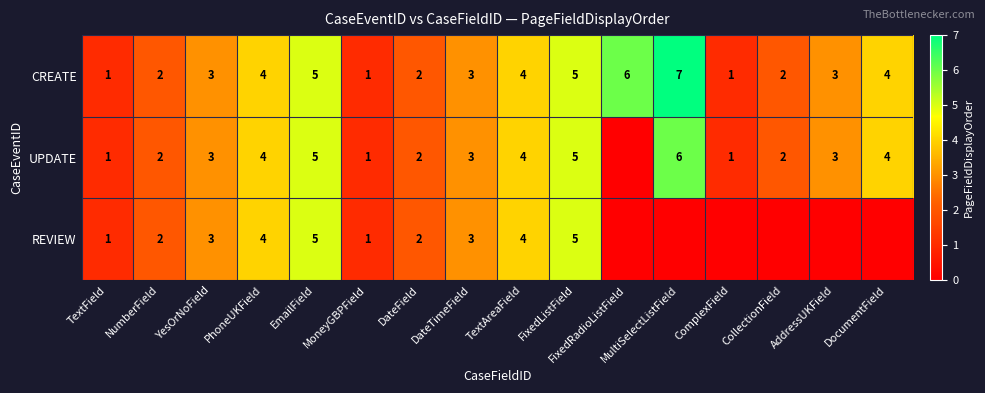

What is the difference between the maximum and second lowest values in the CREATE series?

6